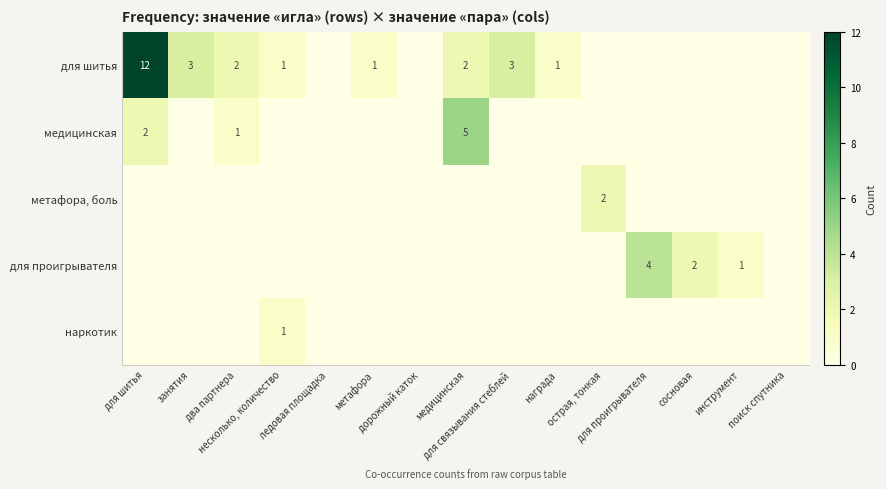

How many values in для шитья are above zero?

8